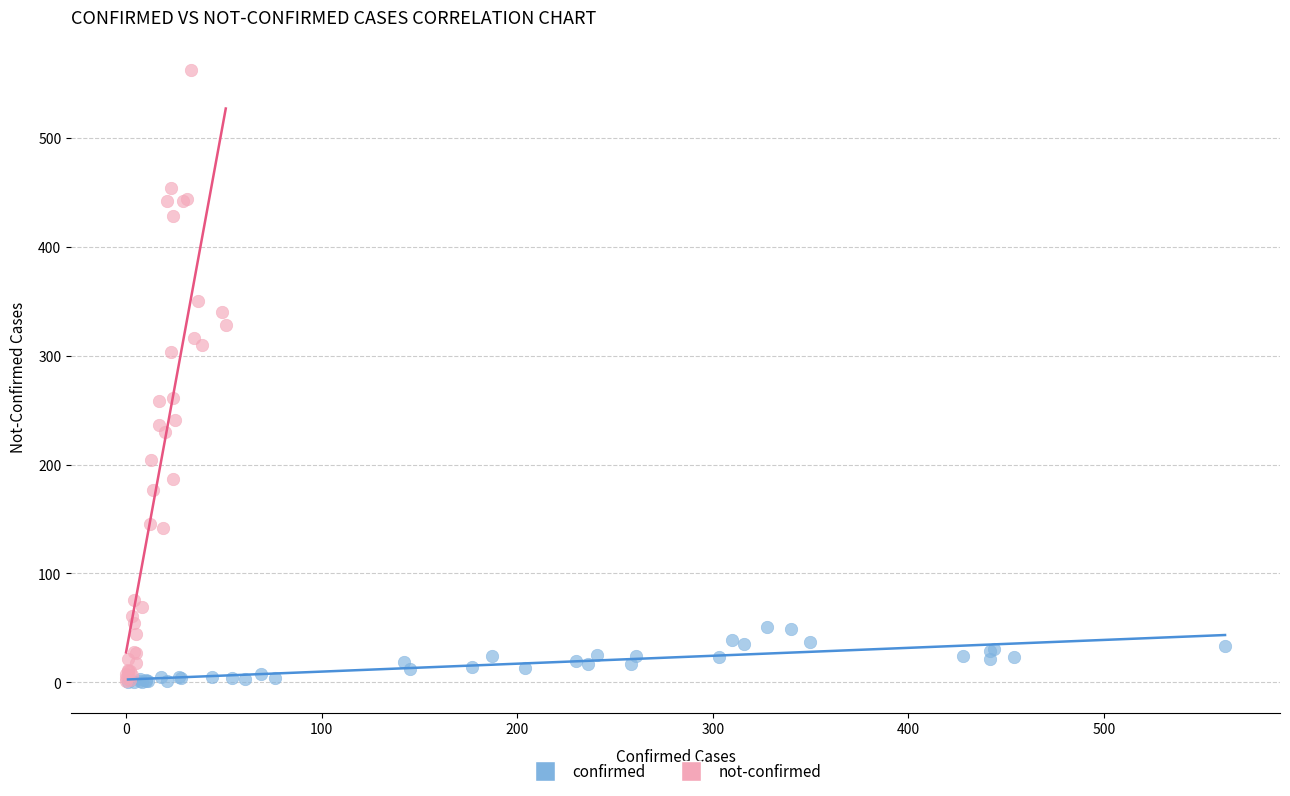

Which series contains the highest Y value?

not-confirmed